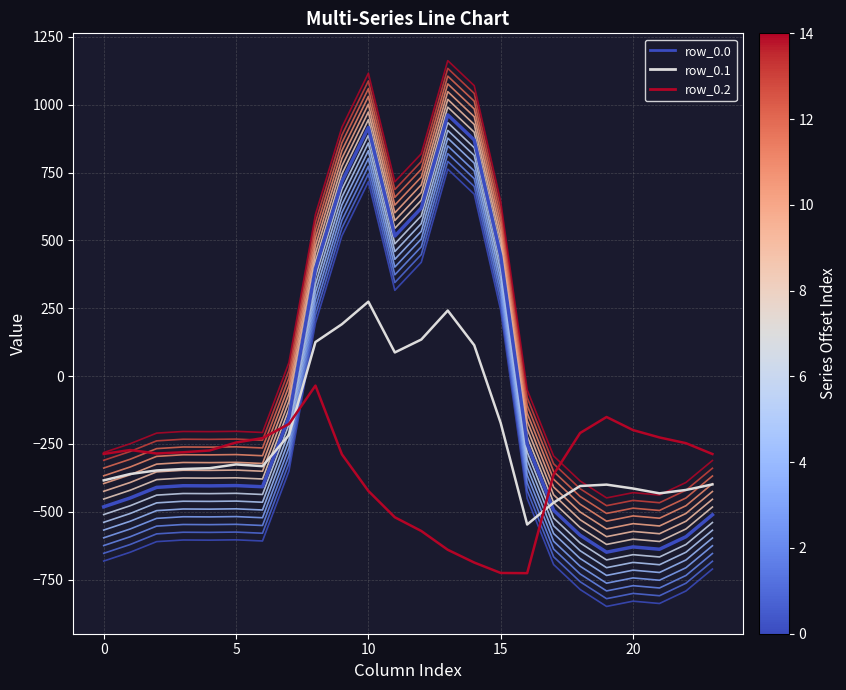

Which series has the largest total across all categories?

series_offset_14